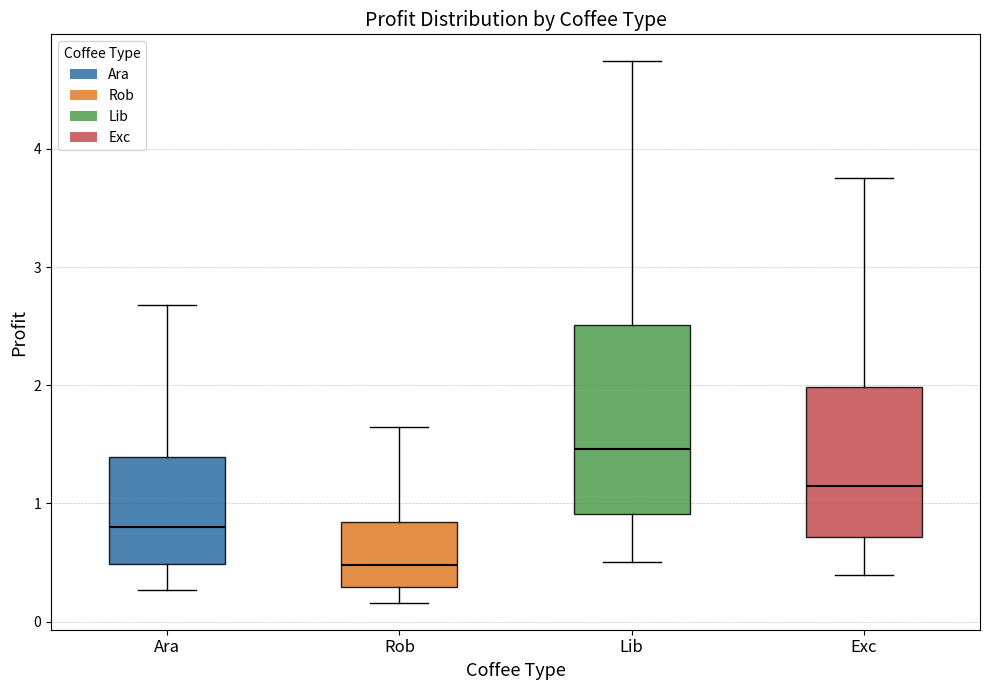

Where is the upper edge of the box for Ara on the y-axis? The values are not printed on the chart, so give them approximately, as read against the axis.

1.4